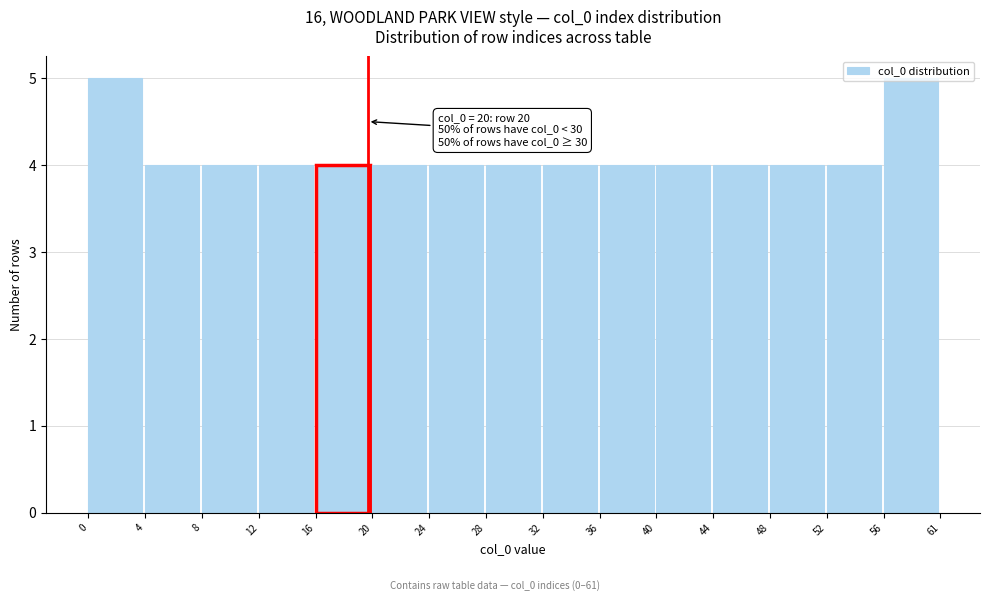

What is the greatest value displayed?

5